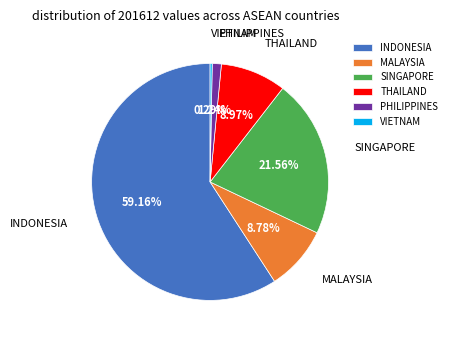

How many segments does this pie chart have?

6